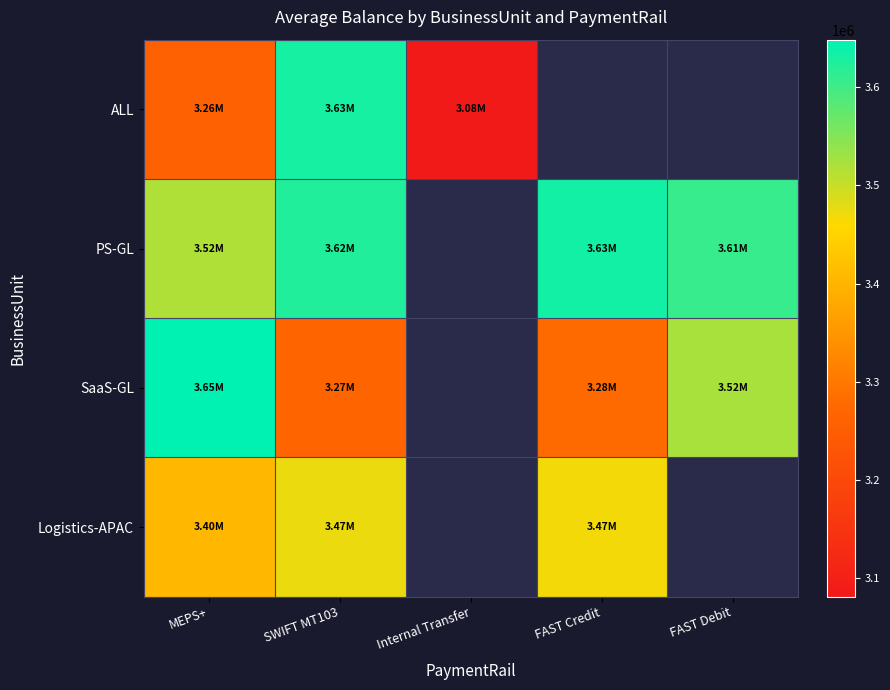

Rank the series at MEPS+ from lowest to highest value.

ALL, Logistics-APAC, PS-GL, SaaS-GL